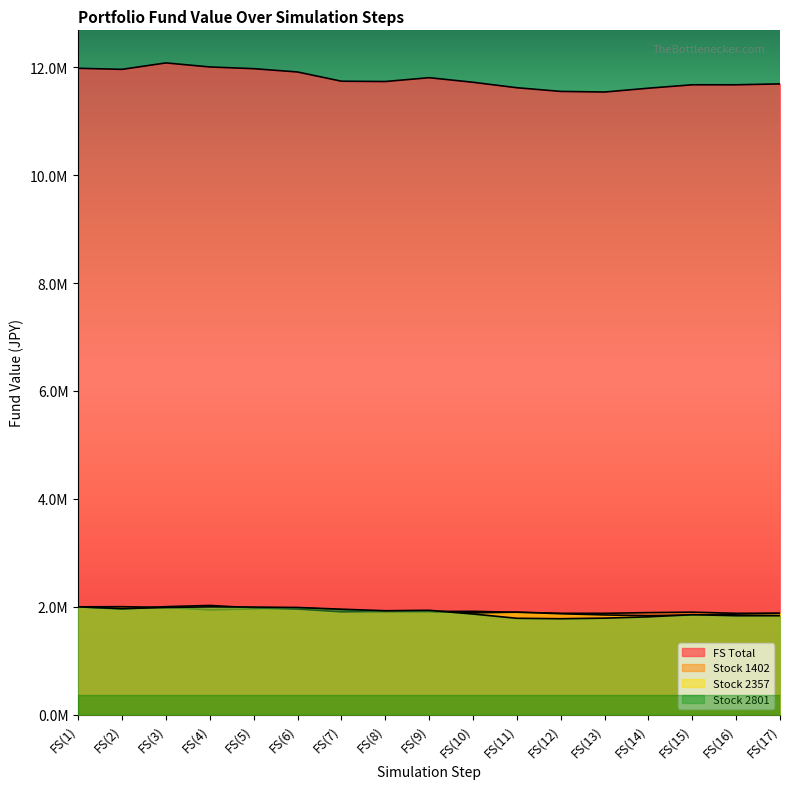

What is the difference between the second highest and minimum values in the Stock 1402 series?

120250.0